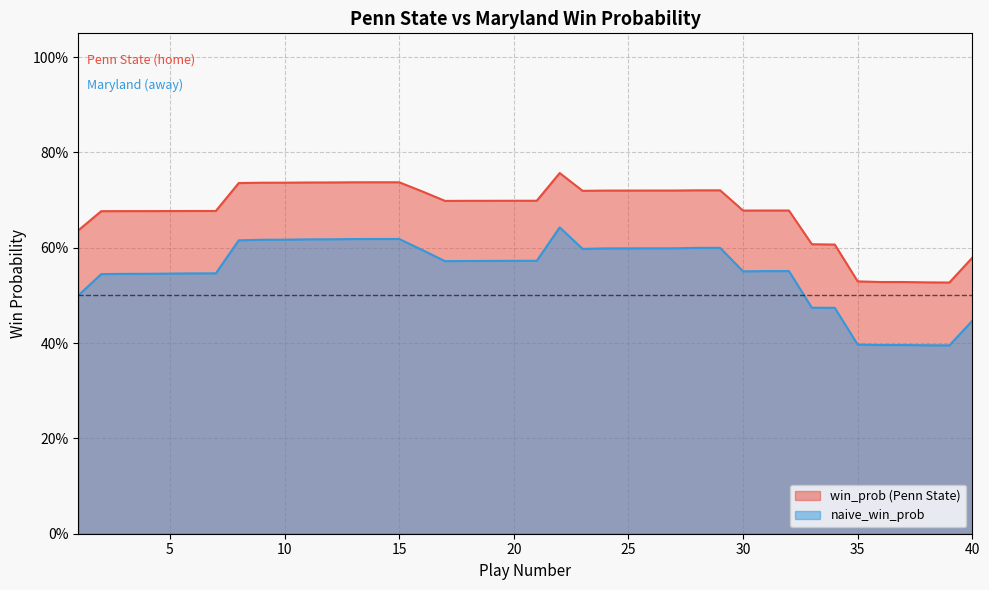

Rank the series at 29 from highest to lowest value.

win_prob, naive_win_prob